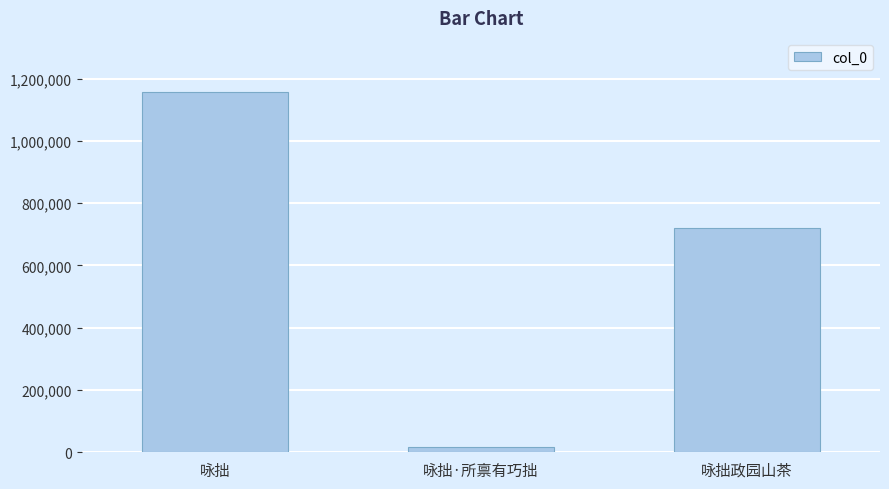

What is the difference between the values at 咏拙政园山茶 and 咏拙·所禀有巧拙?

702586